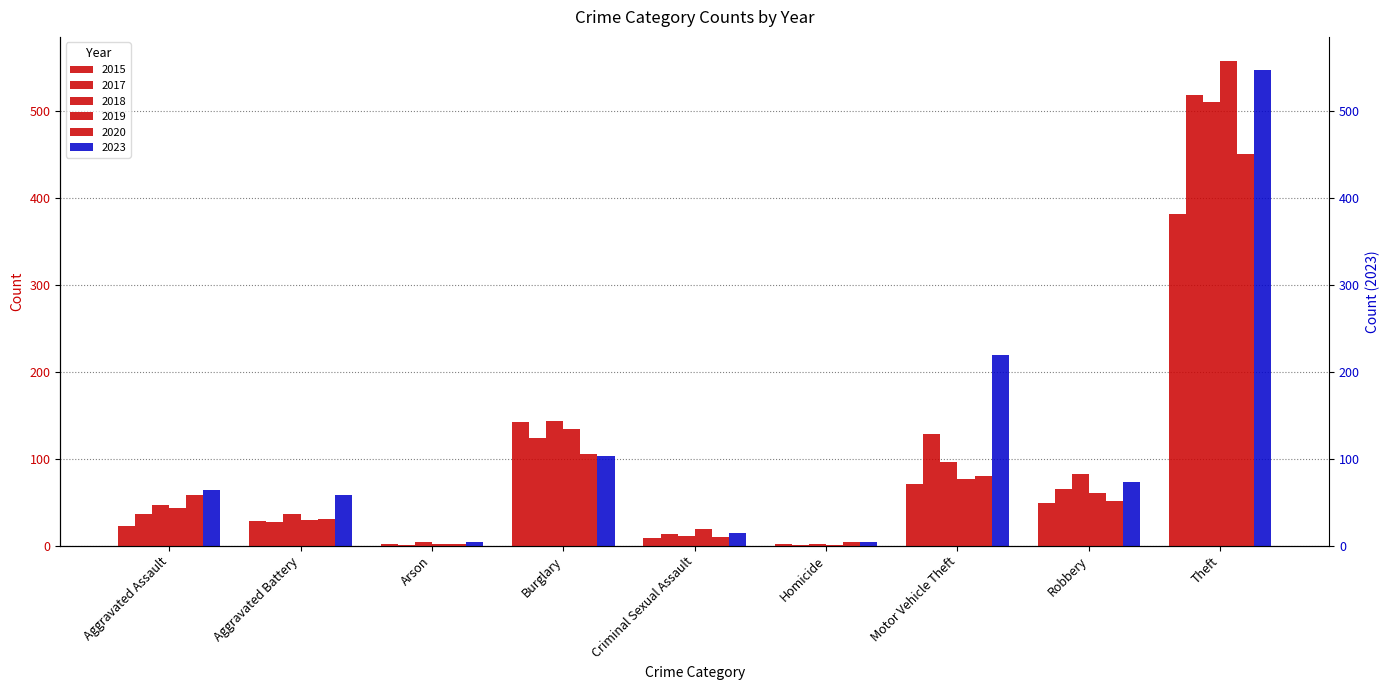

Reading left to right, what are all the values shown in this chart?

2015: 23	28	2	142	9	2	71	49	382
2017: 37	27	1	124	13	1	128	65	519
2018: 47	37	4	144	11	2	96	83	511
2019: 43	30	2	134	19	1	77	61	558
2020: 58	31	2	105	10	4	80	51	451
2023: 64	58	4	103	14	4	219	73	548